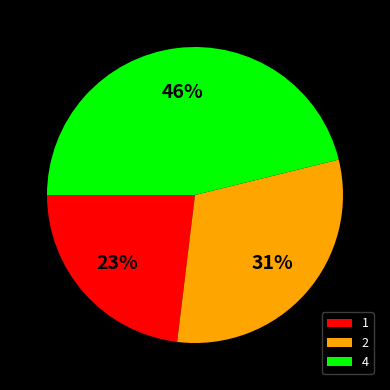

Does any single category account for the majority?

No